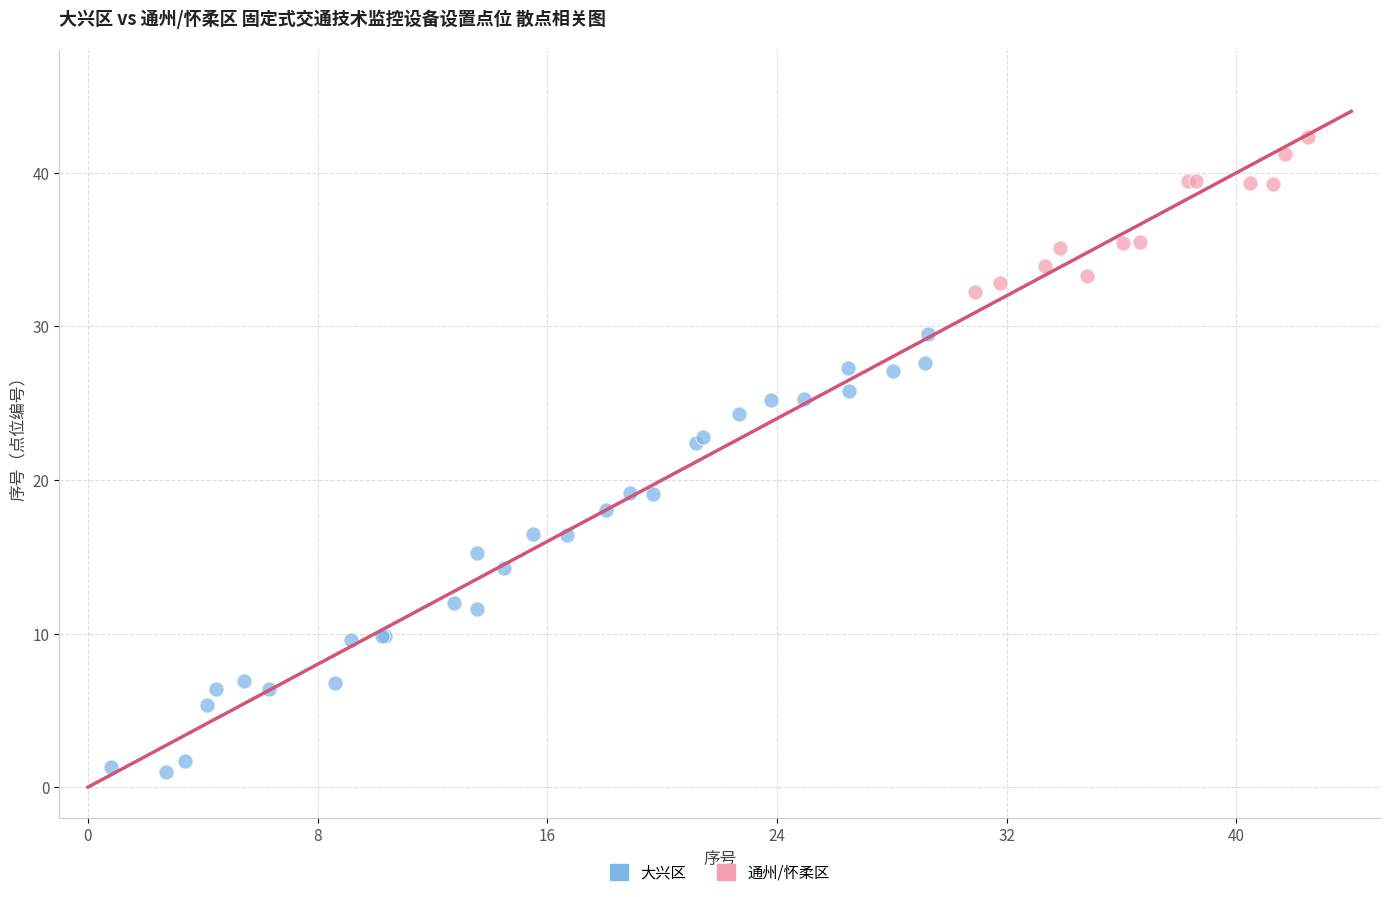

Which series has the largest Y range (max minus min)?

大兴区